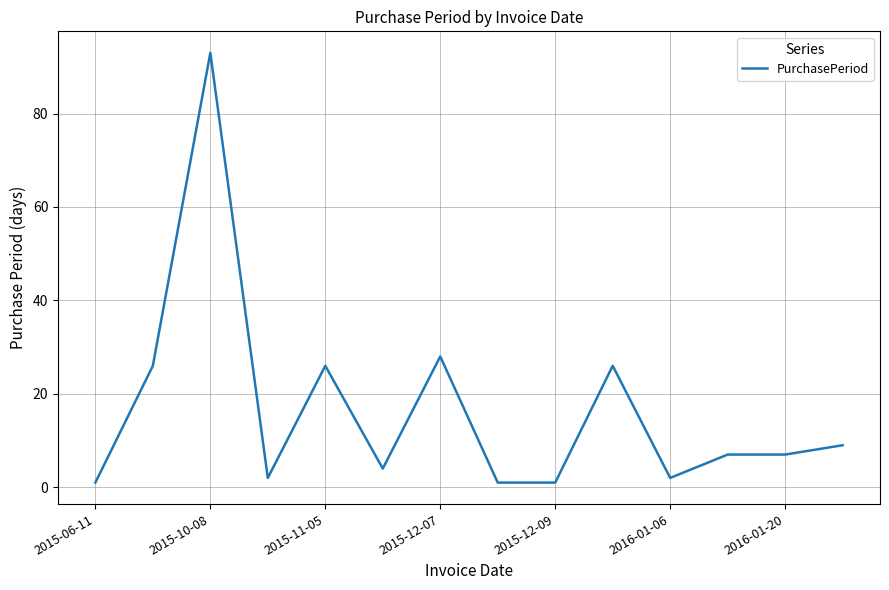

What is the maximum value shown in the chart?

93